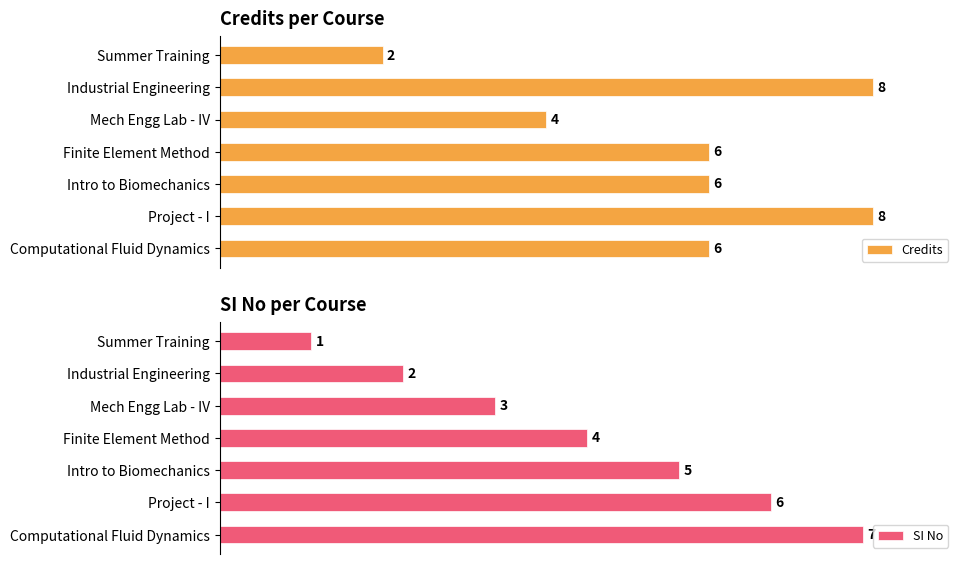

At which label is Credits closest to 5?

Mech Engg Lab - IV